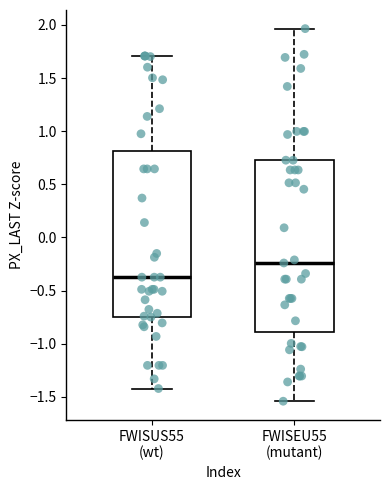

Which box's median line is the lowest?

FWISUS55 (wt)